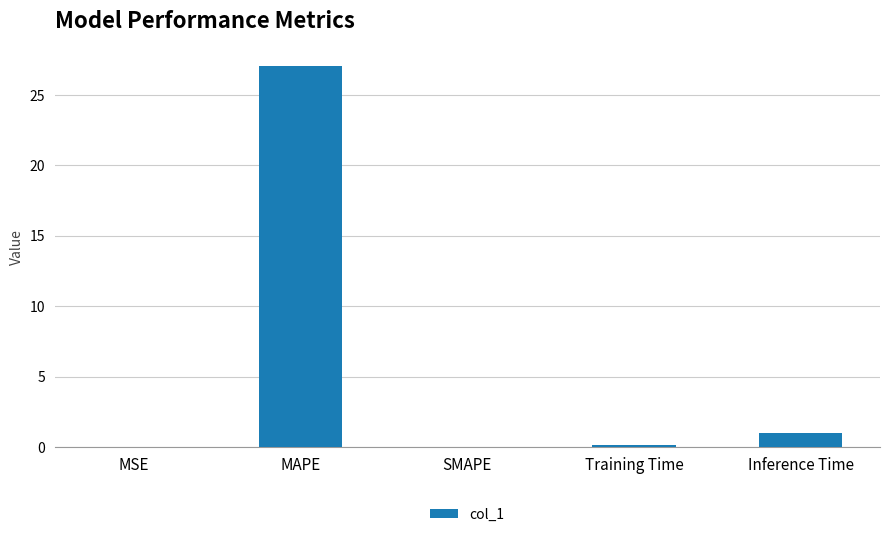

Where is the data nearest to the value 13?

Inference Time